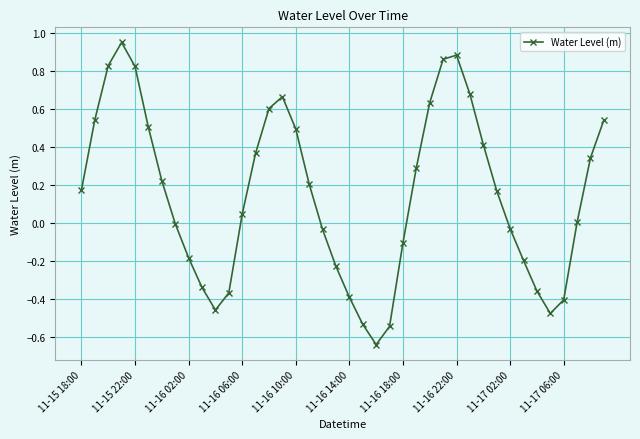

What is the sum of all values?

5.9